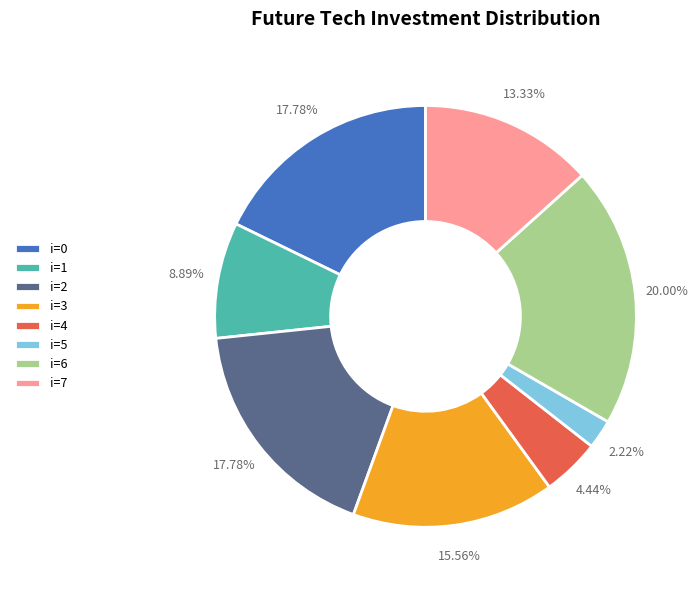

Is there a majority slice in this chart?

No